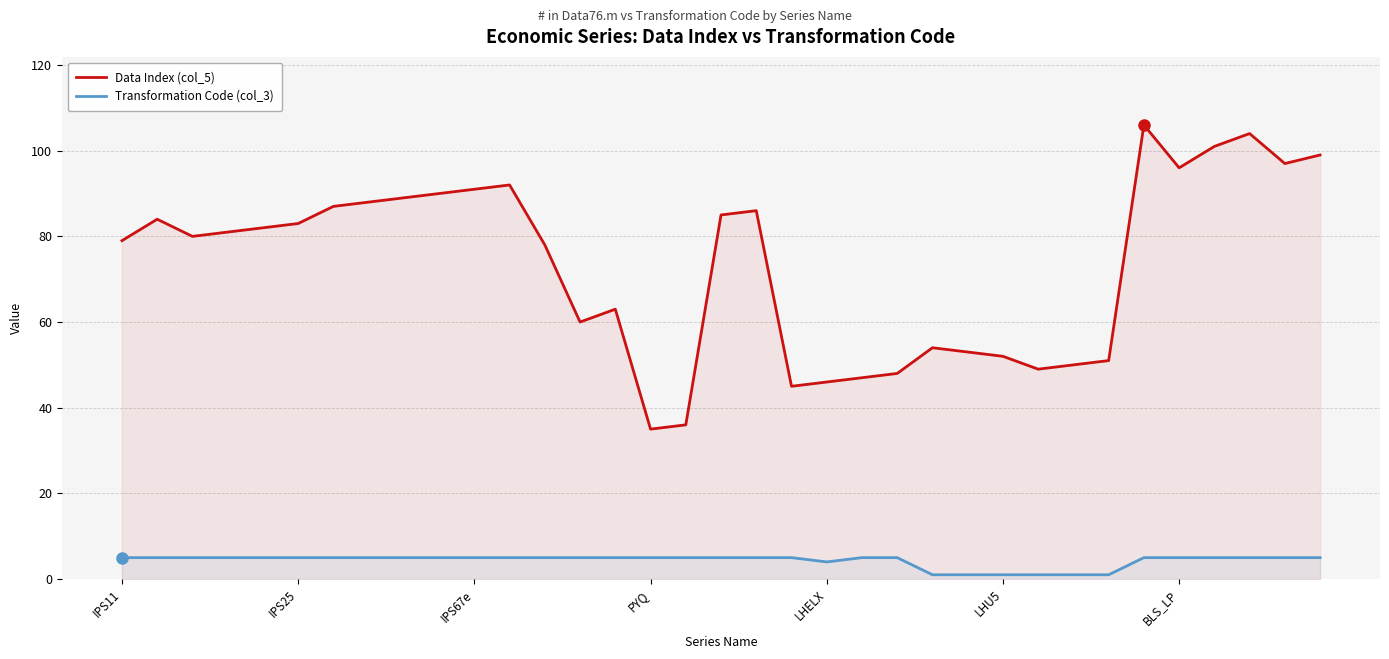

At which label does Data Index (col_5) reach its minimum?

PYQ